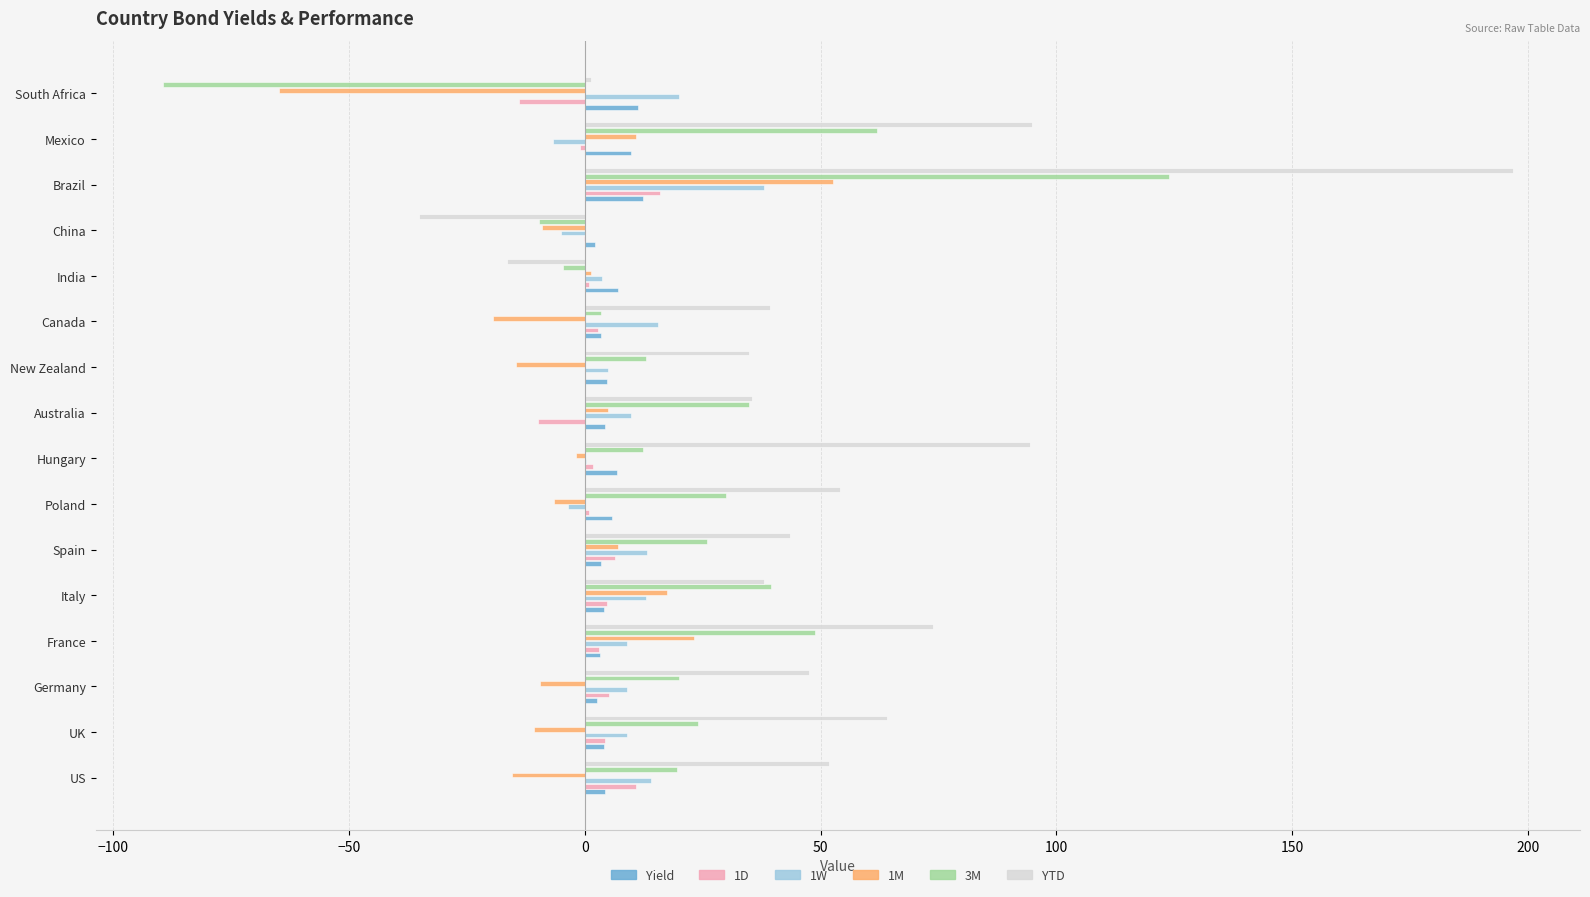

What is the sum of all YTD values?

818.5